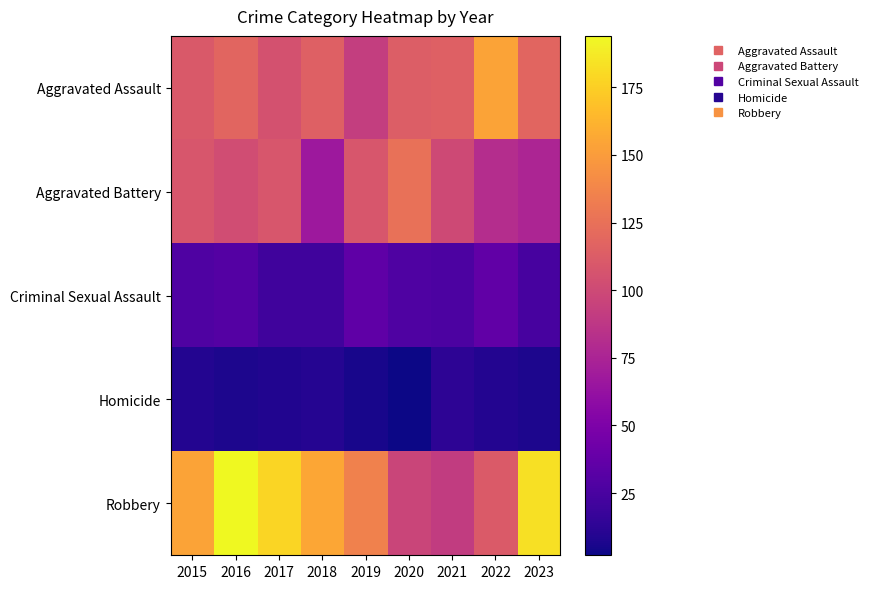

Which series has the largest total across all categories?

Robbery